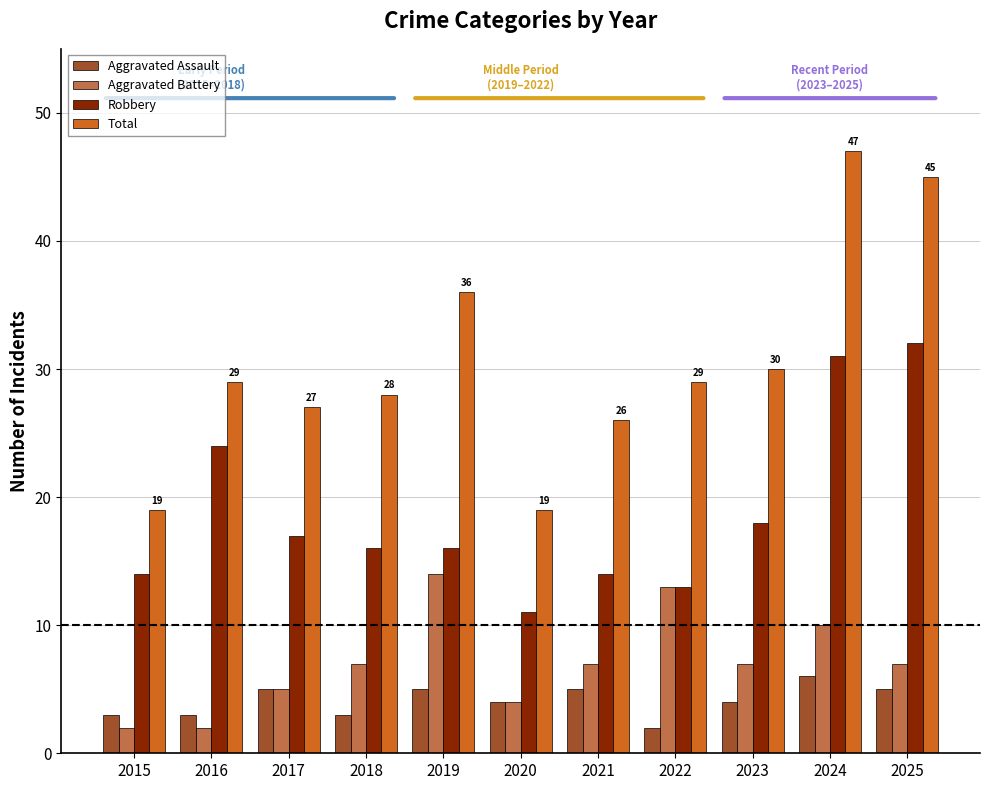

Reading right to left, list all the values displayed in this chart.

Aggravated Assault: 2025=5	2024=6	2023=4	2022=2	2021=5	2020=4	2019=5	2018=3	2017=5	2016=3	2015=3
Aggravated Battery: 2025=7	2024=10	2023=7	2022=13	2021=7	2020=4	2019=14	2018=7	2017=5	2016=2	2015=2
Robbery: 2025=32	2024=31	2023=18	2022=13	2021=14	2020=11	2019=16	2018=16	2017=17	2016=24	2015=14
Total: 2025=45	2024=47	2023=30	2022=29	2021=26	2020=19	2019=36	2018=28	2017=27	2016=29	2015=19